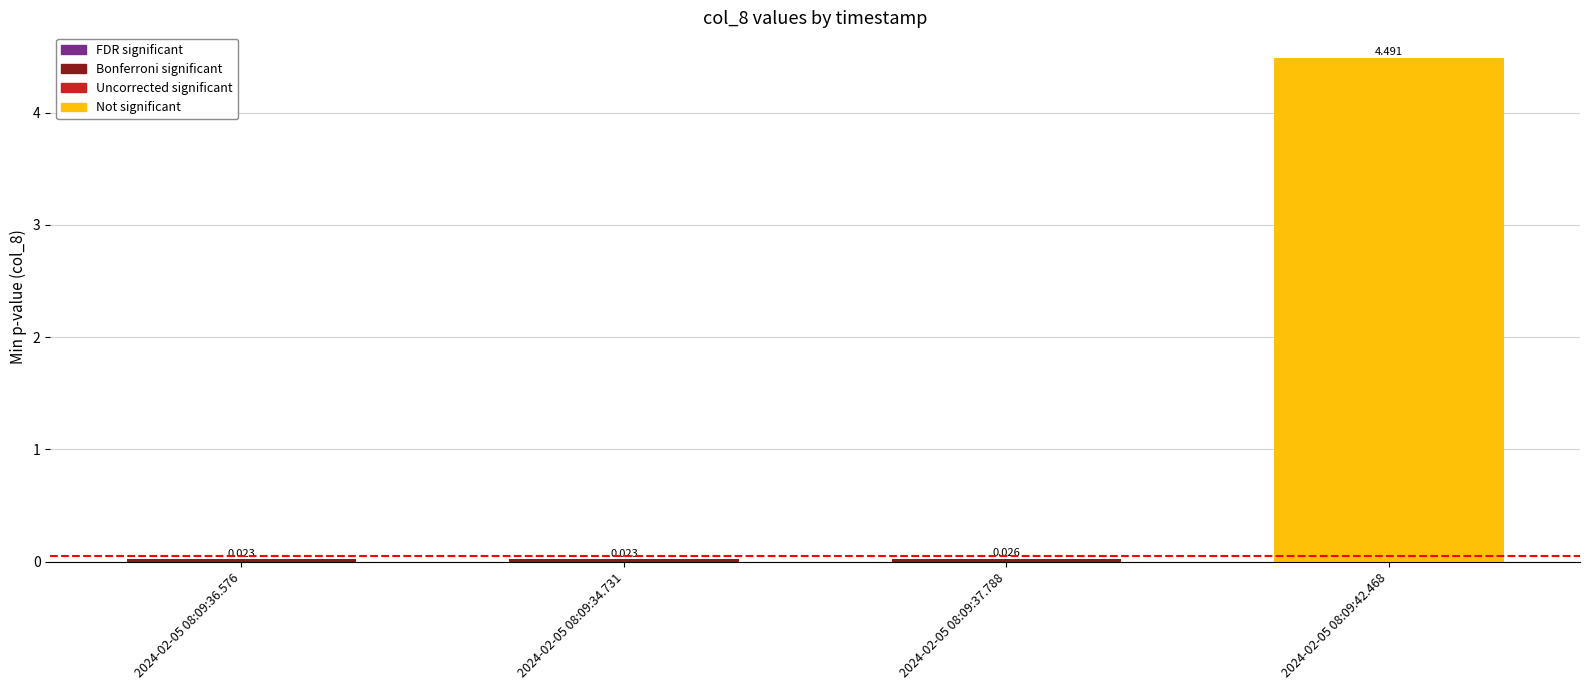

Are the bars horizontal?

No